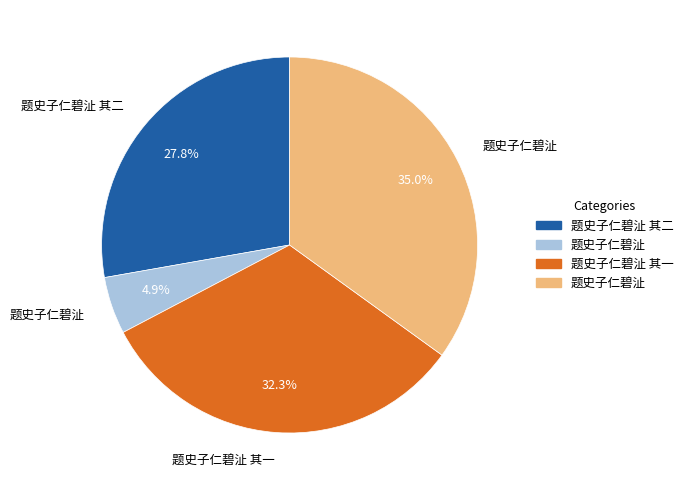

Does any single category account for the majority?

No